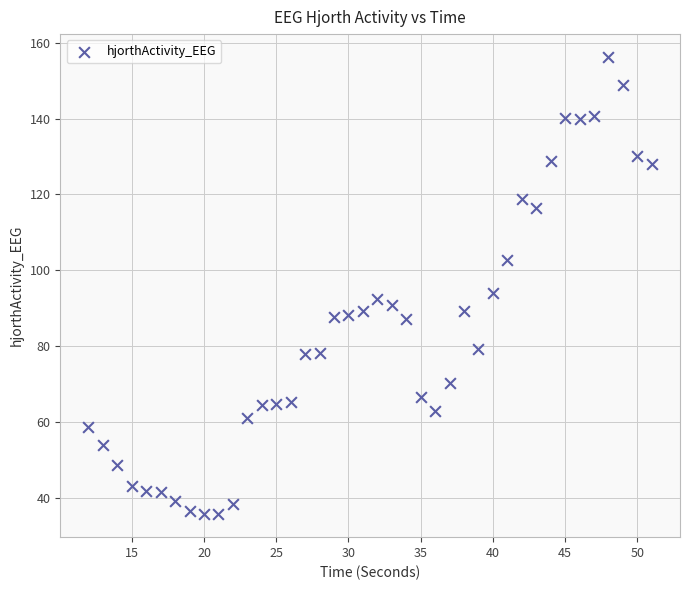

What is the range of Y values (max minus min)?

120.5